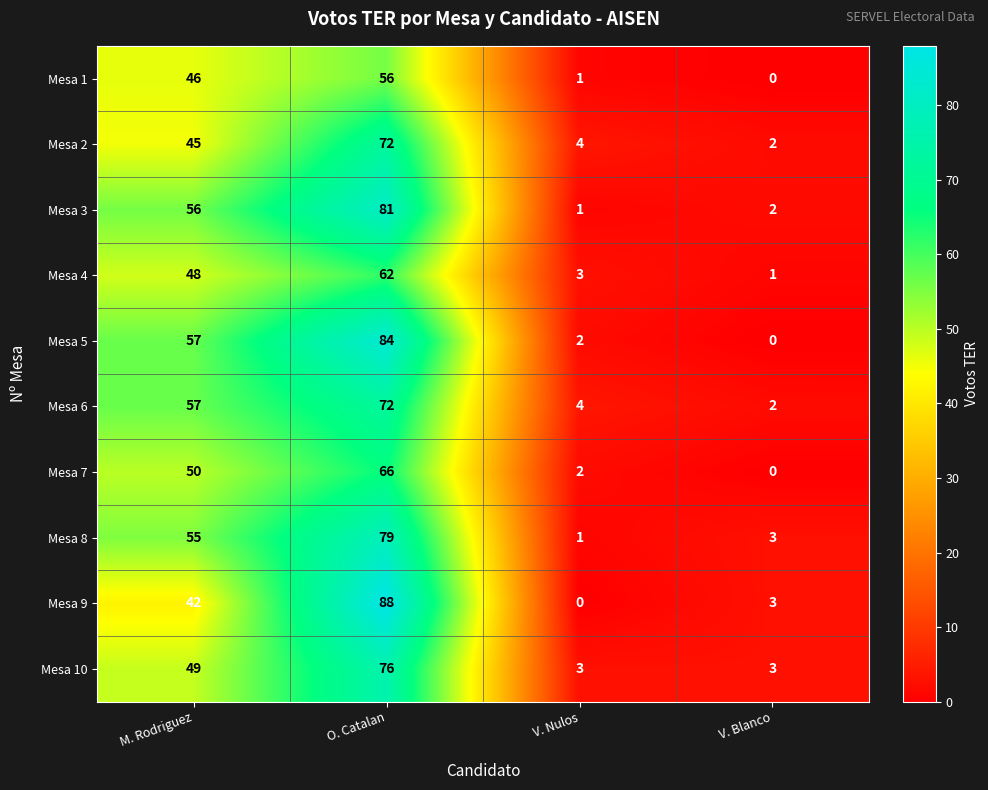

What is the sum of all Mesa 3 values?

140